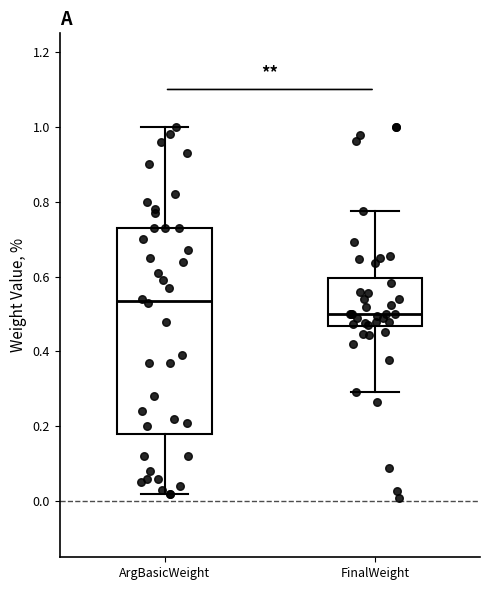

Which box is the tallest, from its lower edge to its upper edge?

ArgBasicWeight